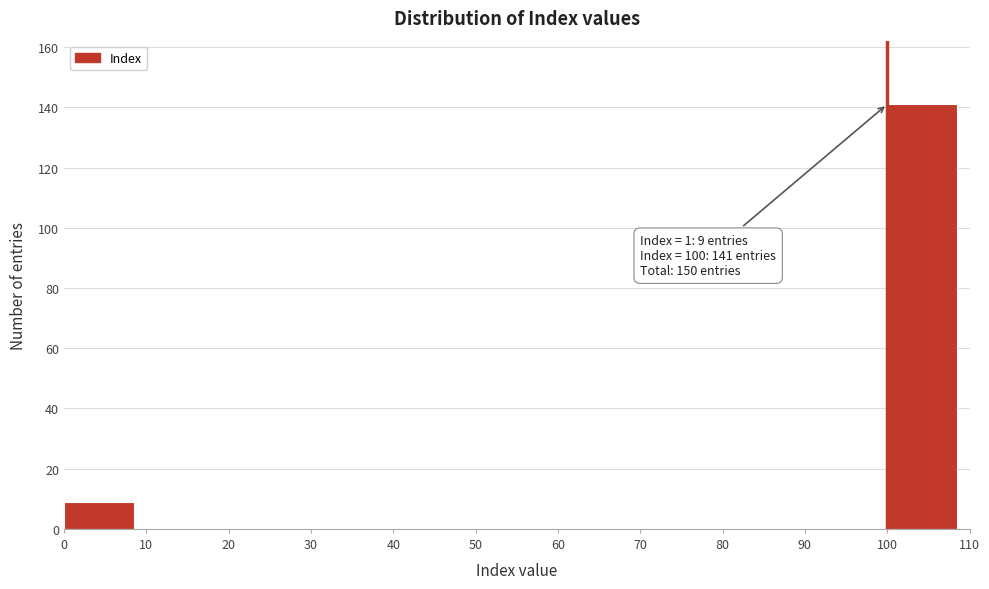

Over which range of the x-axis is the bar tallest?

100 to 110